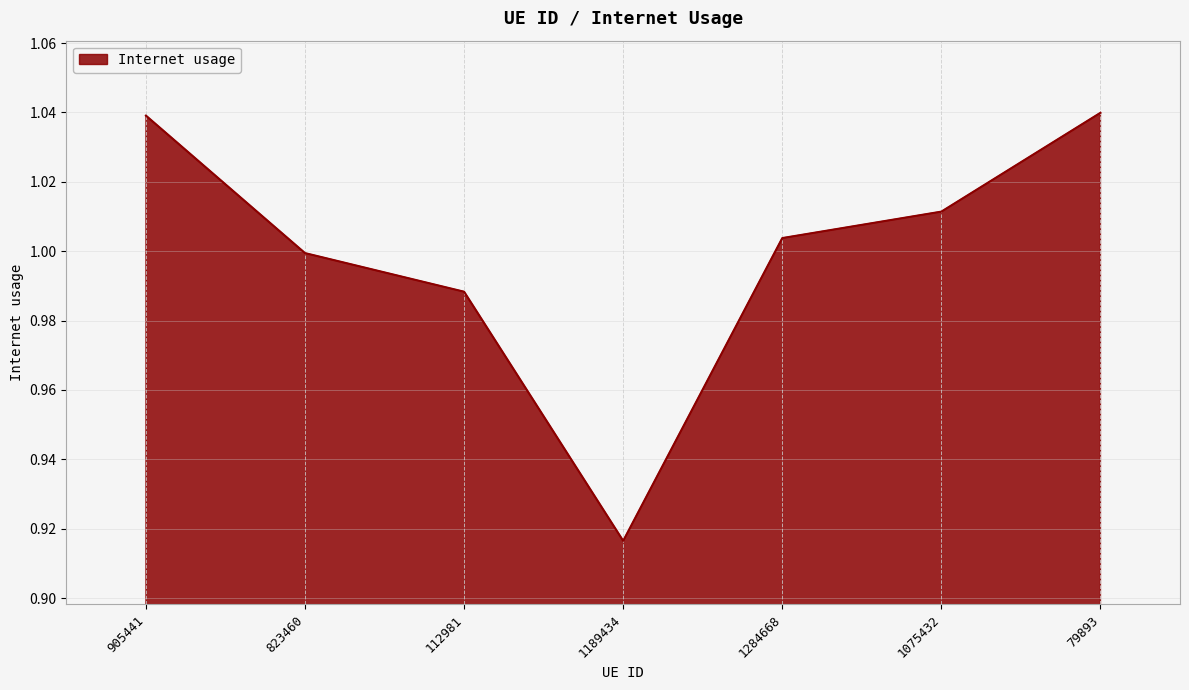

Which label corresponds to the smallest value in the chart?

1189434